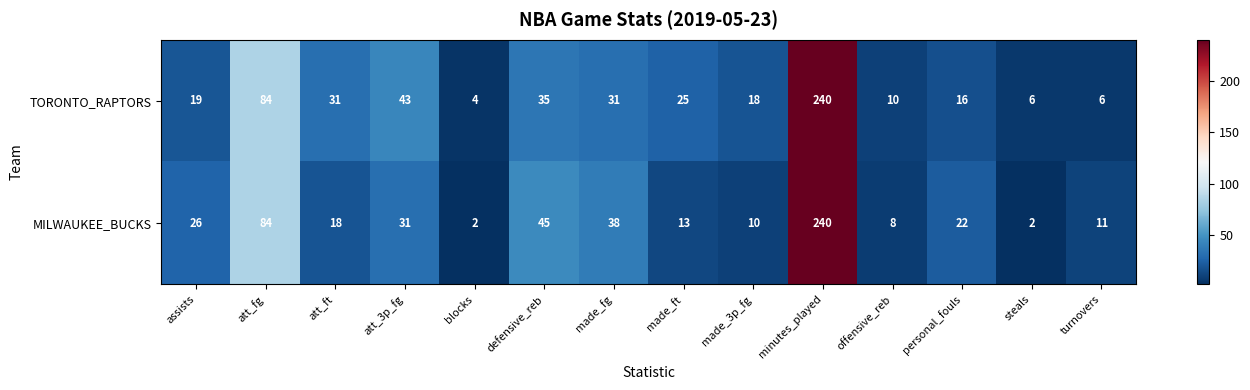

At which label does TORONTO_RAPTORS reach its peak?

minutes_played